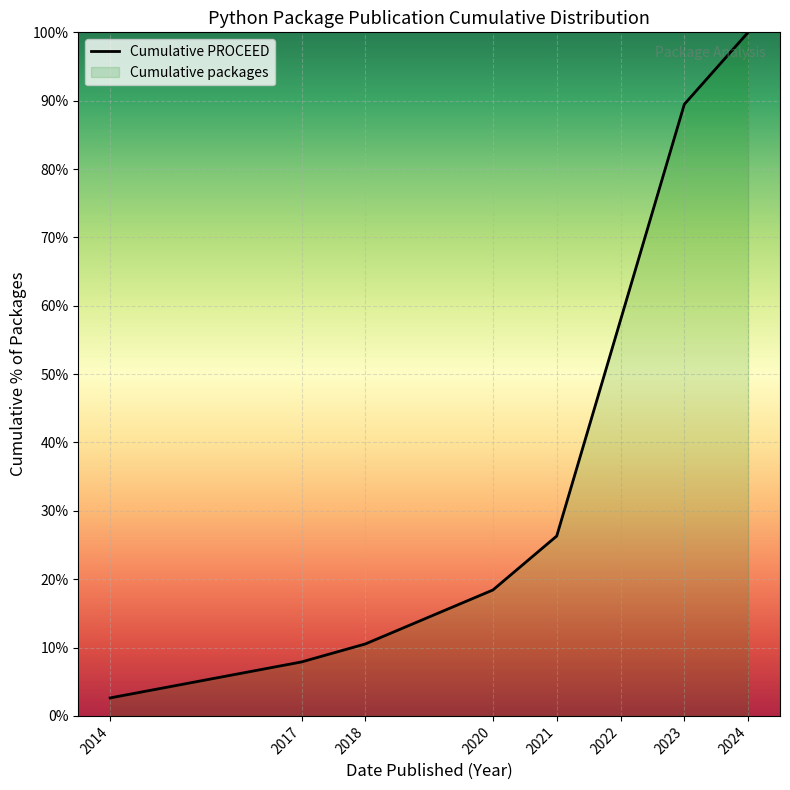

What is the difference between the values at 2022 and 2014?

55.3